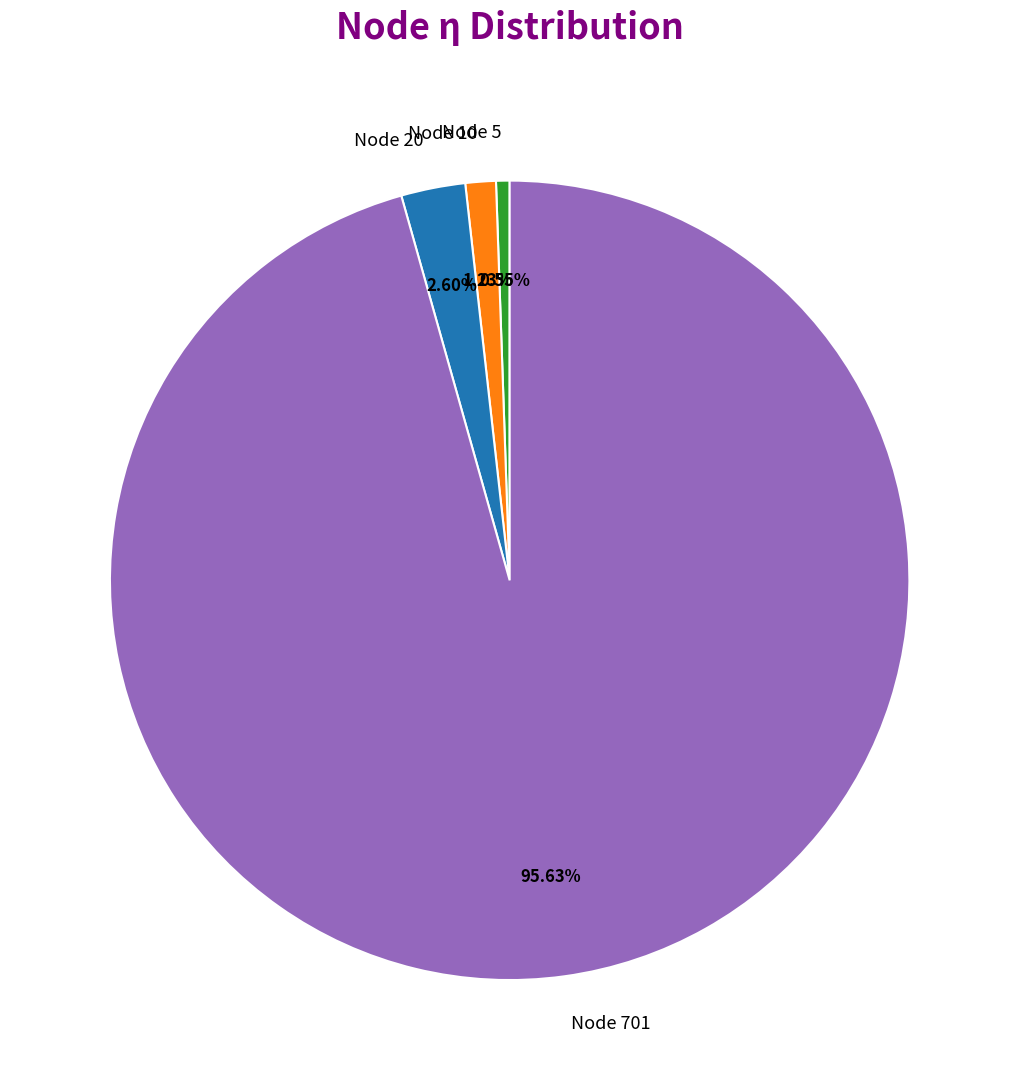

Count the number of slices in the pie.

4